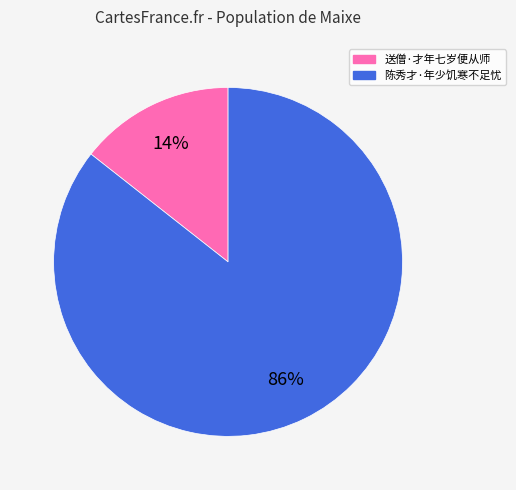

To the nearest percent, what portion does 陈秀才·年少饥寒不足忧 represent?

86%